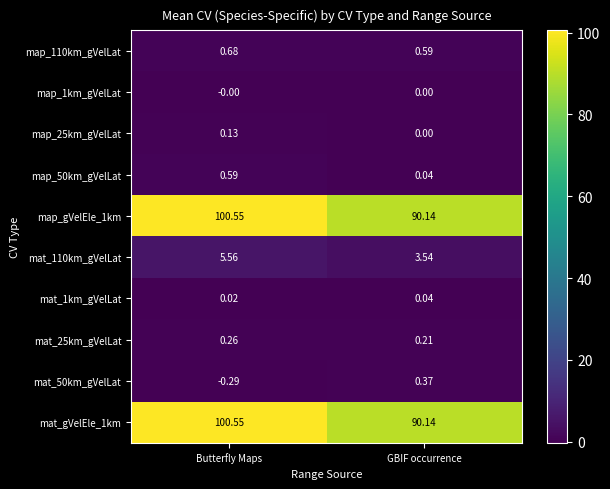

At which label is map_110km_gVelLat closest to 0?

GBIF occurrence